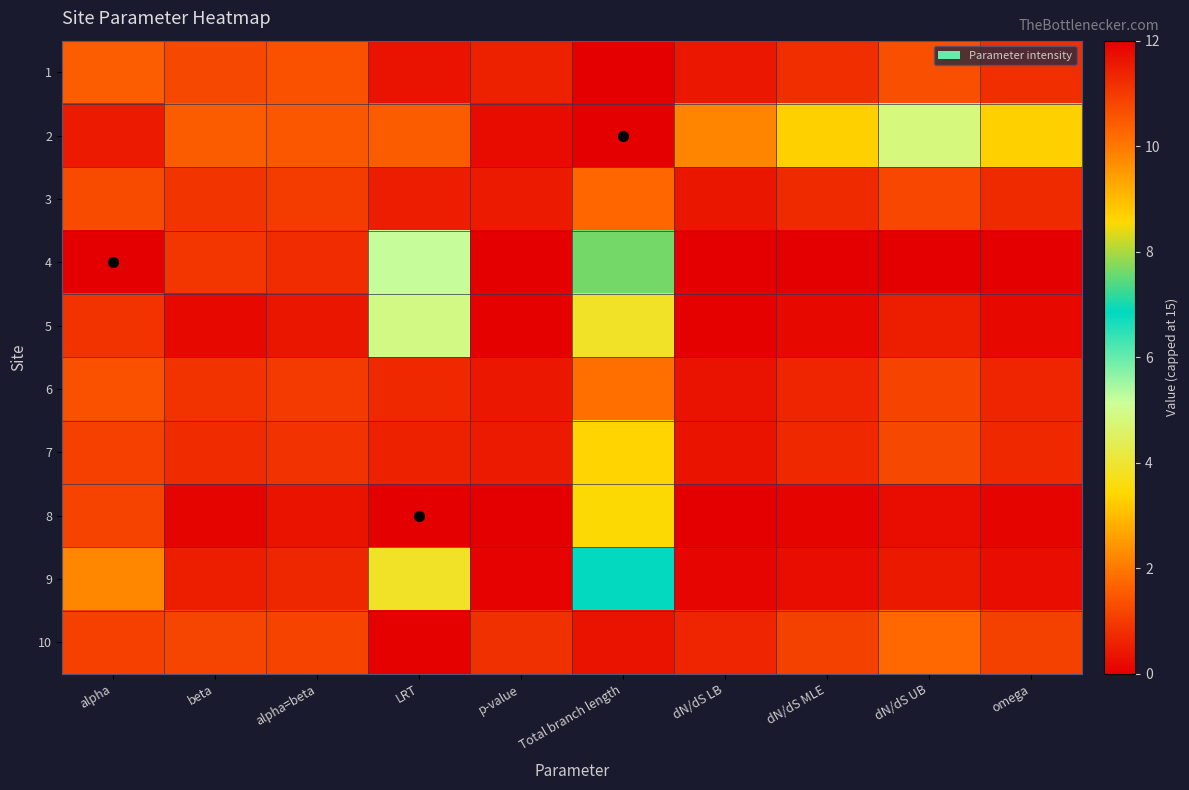

Which series has the largest total across all categories?

2